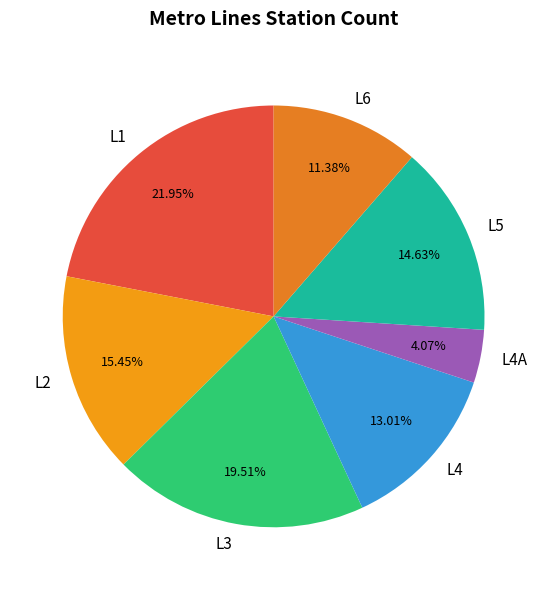

Count the number of slices in the pie.

7